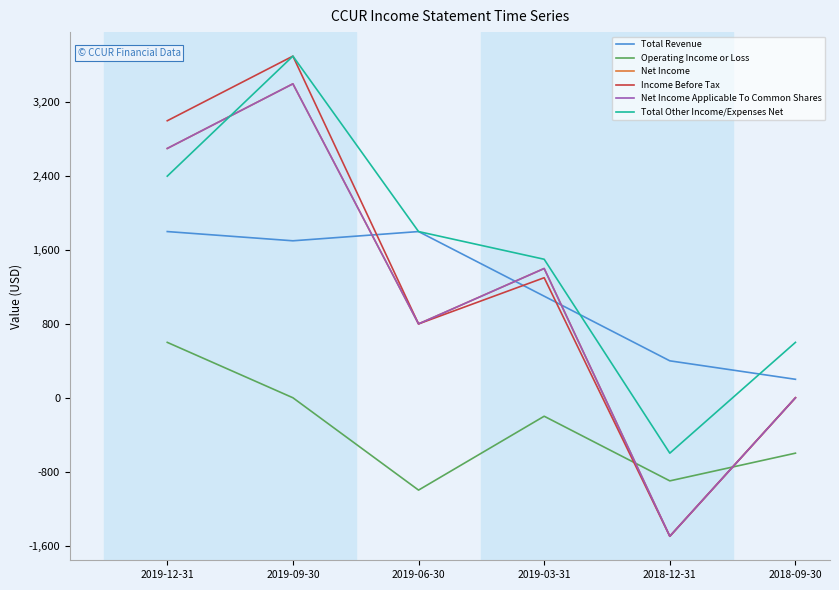

Which series has the largest range (max minus min)?

Income Before Tax